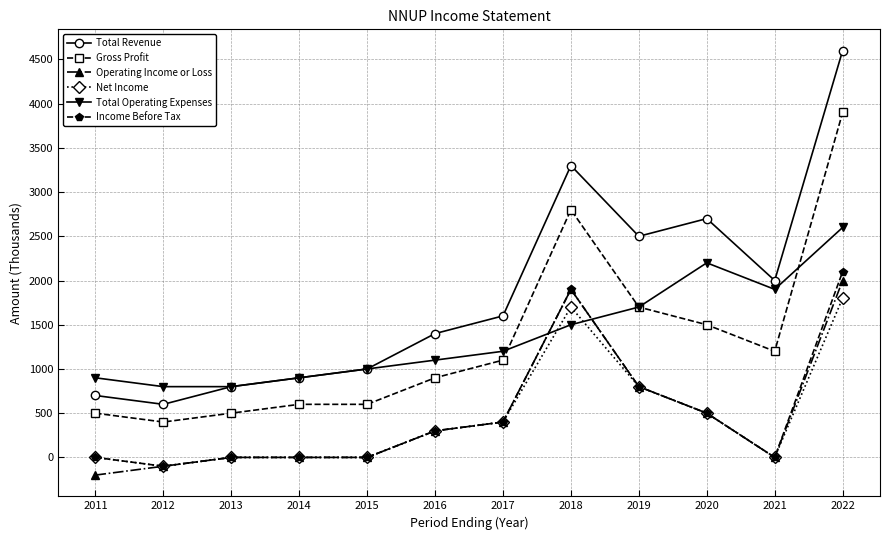

Reading left to right, list all the values displayed in this chart.

Total Revenue: 2011=700	2012=600	2013=800	2014=900	2015=1000	2016=1400	2017=1600	2018=3300	2019=2500	2020=2700	2021=2000	2022=4600
Gross Profit: 2011=500	2012=400	2013=500	2014=600	2015=600	2016=900	2017=1100	2018=2800	2019=1700	2020=1500	2021=1200	2022=3900
Operating Income or Loss: 2011=-200	2012=-100	2013=0	2014=0	2015=0	2016=300	2017=400	2018=1900	2019=800	2020=500	2021=0	2022=2000
Net Income: 2011=0	2012=-100	2013=0	2014=0	2015=0	2016=300	2017=400	2018=1700	2019=800	2020=500	2021=0	2022=1800
Total Operating Expenses: 2011=900	2012=800	2013=800	2014=900	2015=1000	2016=1100	2017=1200	2018=1500	2019=1700	2020=2200	2021=1900	2022=2600
Income Before Tax: 2011=0	2012=-100	2013=0	2014=0	2015=0	2016=300	2017=400	2018=1900	2019=800	2020=500	2021=0	2022=2100